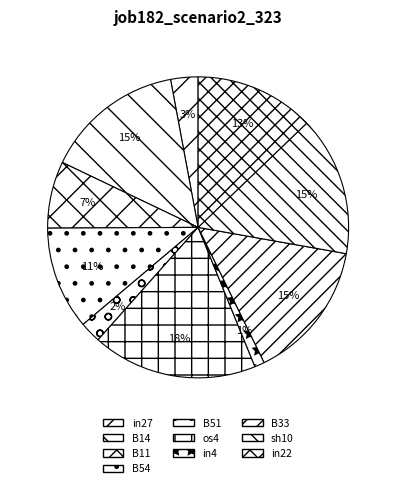

Which slice is the largest?

os4